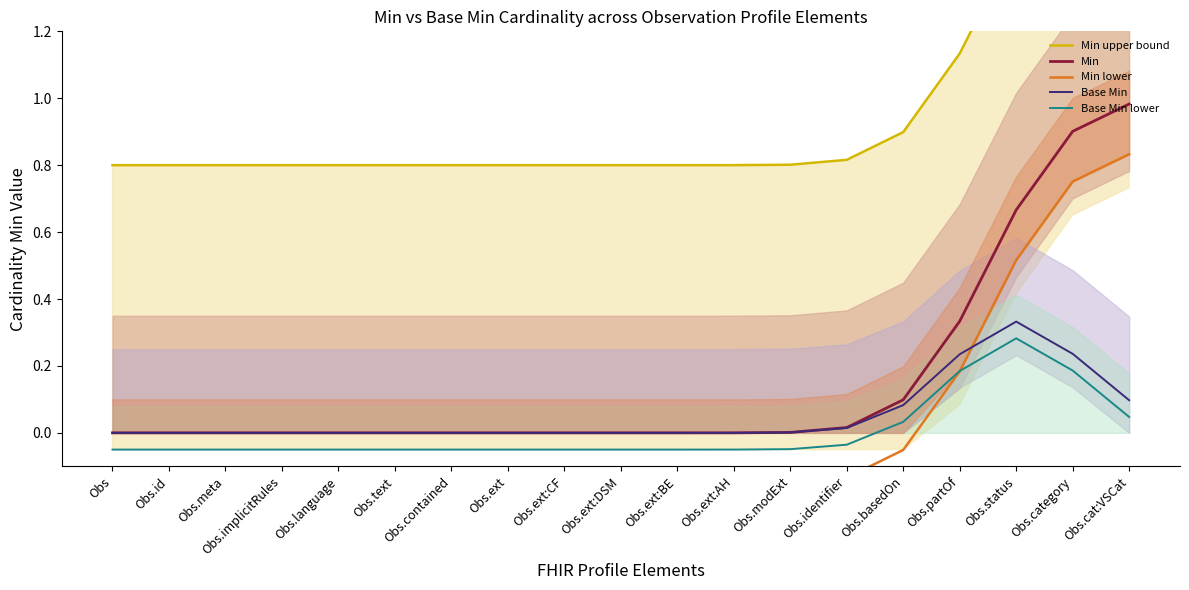

How many lines are shown in the chart?

5